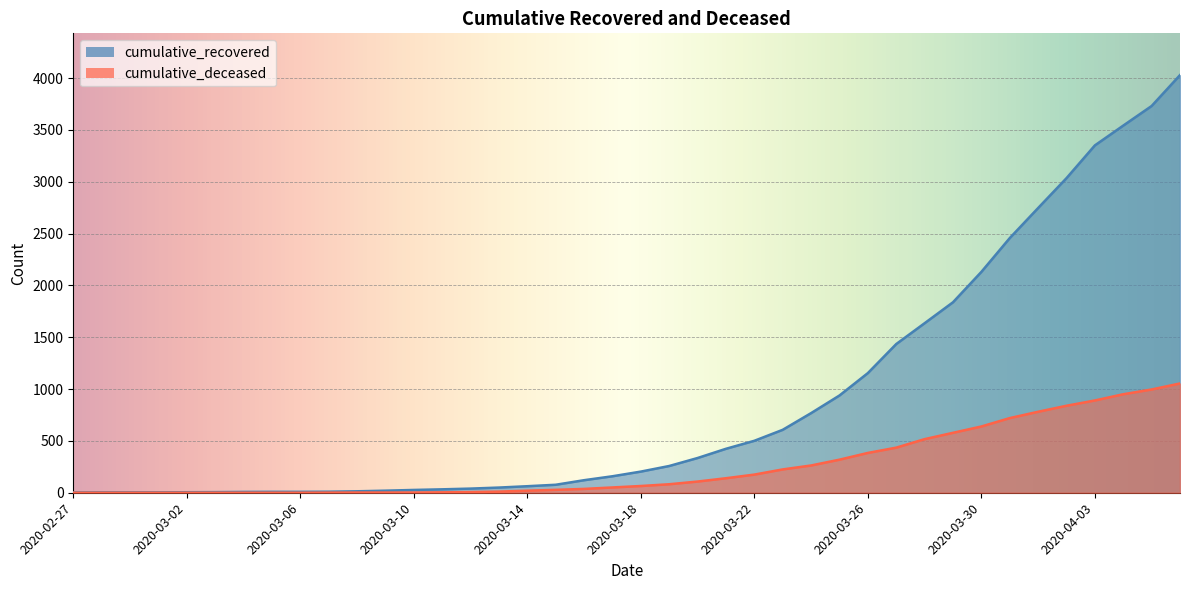

The cumulative_deceased series shows 317 at 2020-03-30. True or false?

False